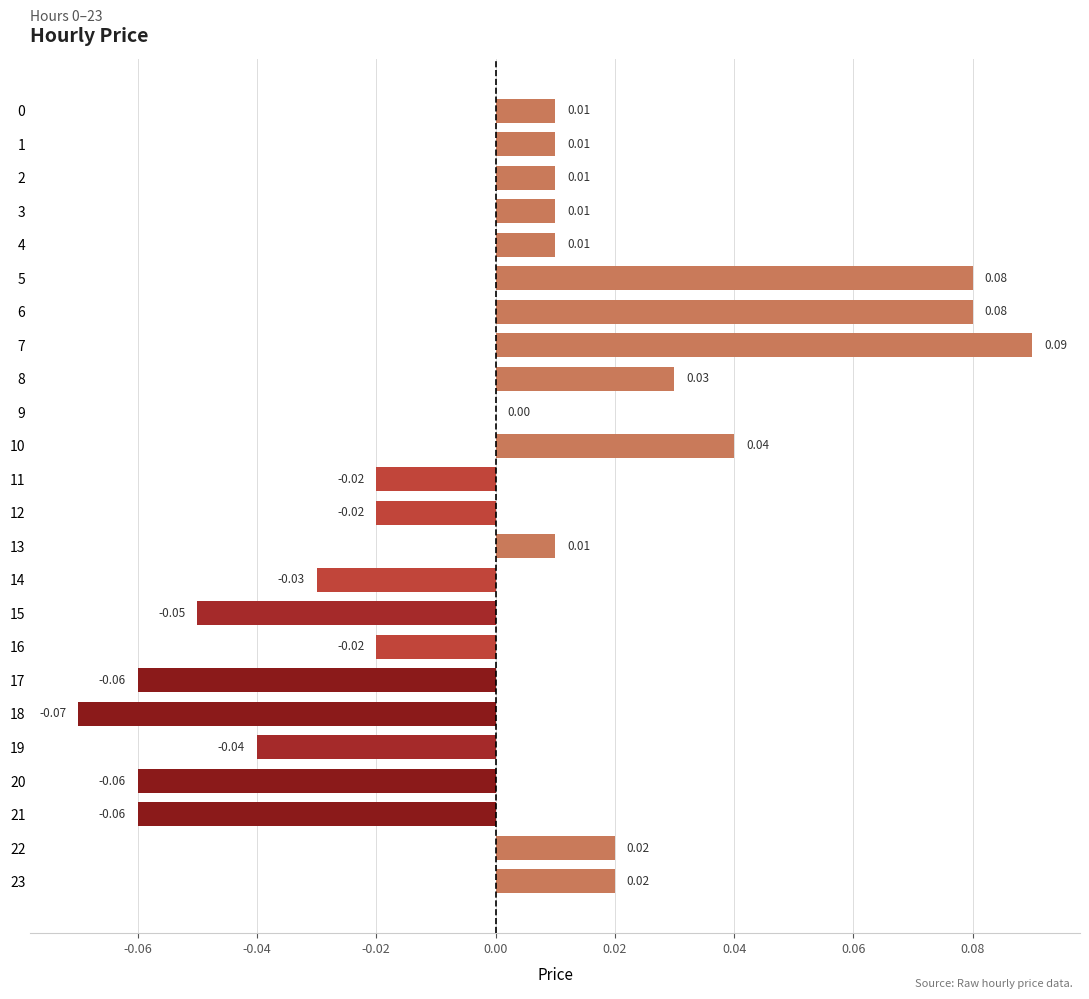

Are the bars grouped side by side (vs. stacked)?

No